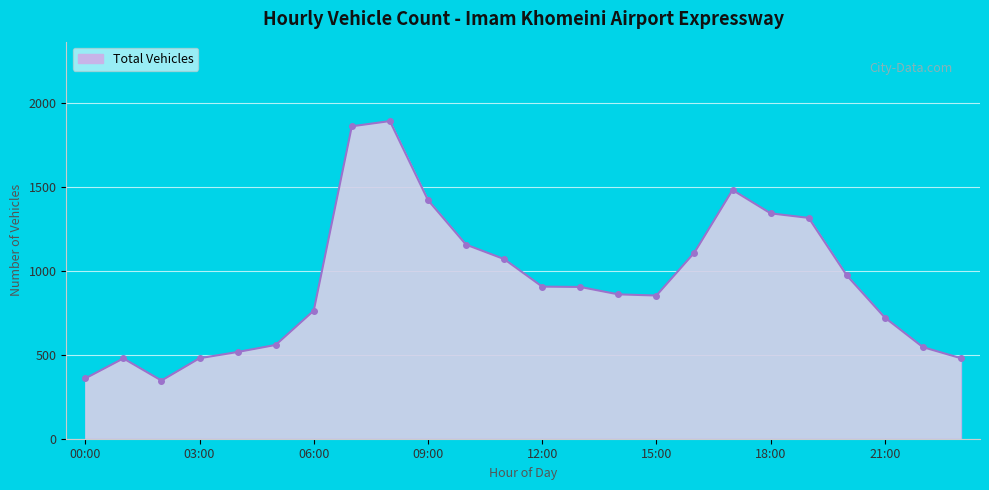

True or false: the data has more than 0 interior local peaks.

True